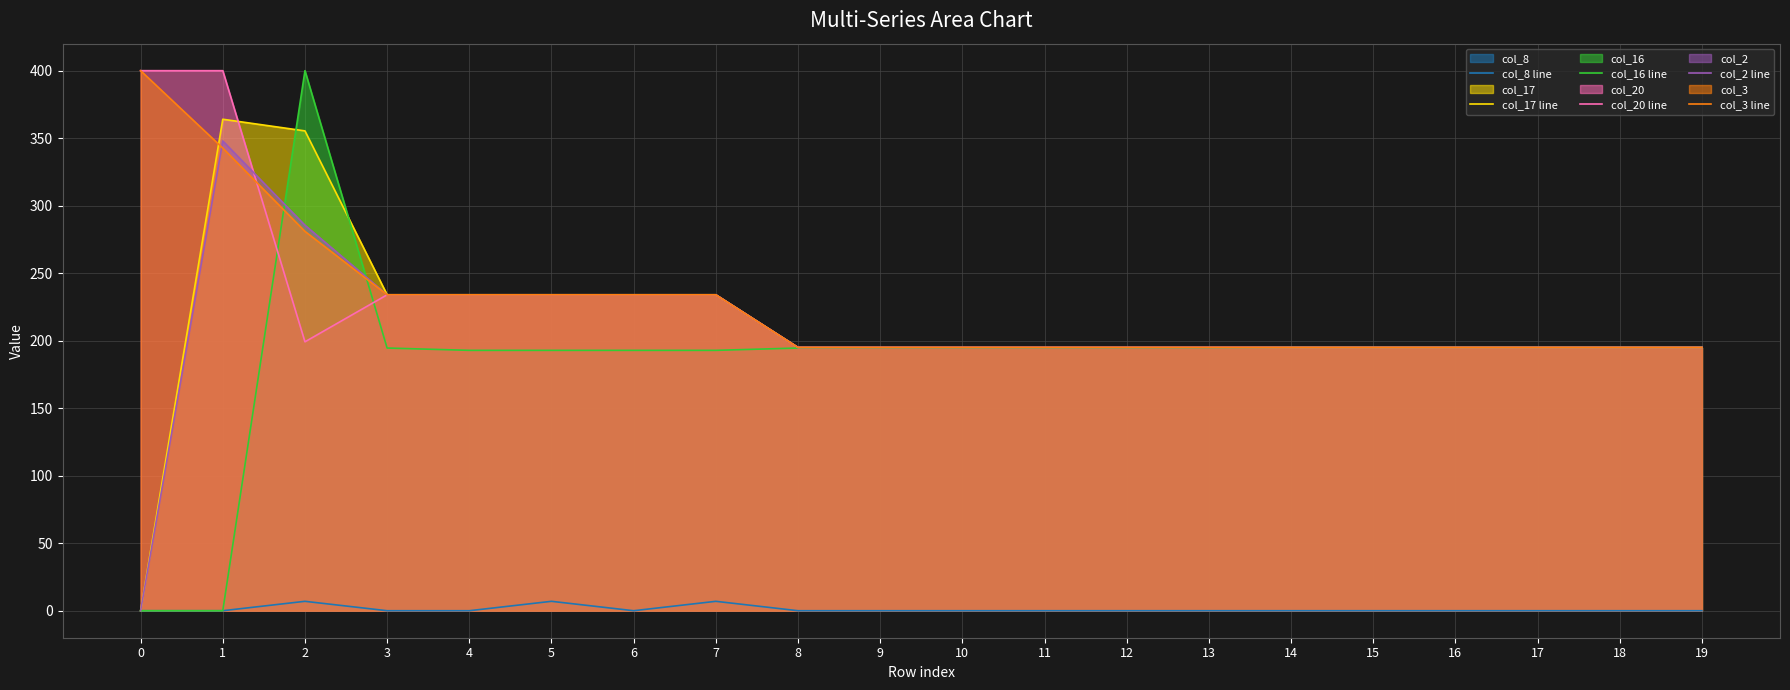

Count the number of categories in the chart.

20